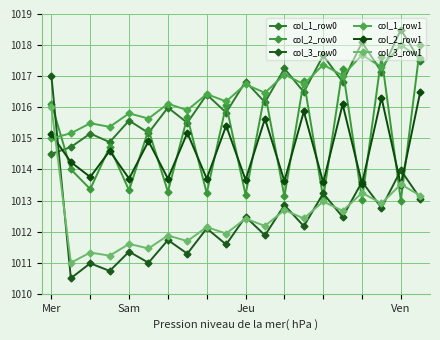

Between which two adjacent categories do col_3_row1 and col_2_row0 first intersect?

15 and 16